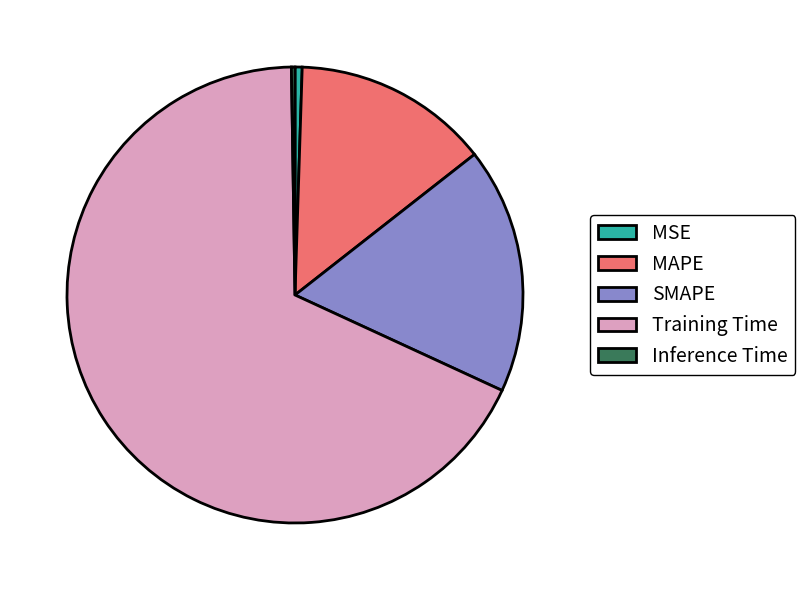

What is the majority slice?

Training Time